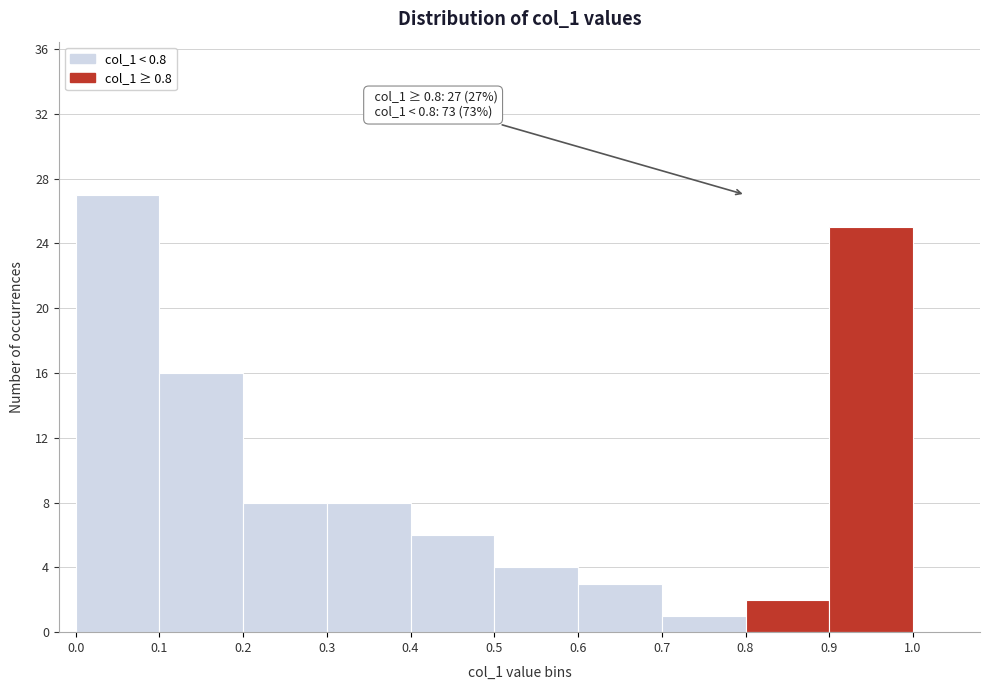

Which range on the x-axis has the tallest bar?

0.0 to 0.1